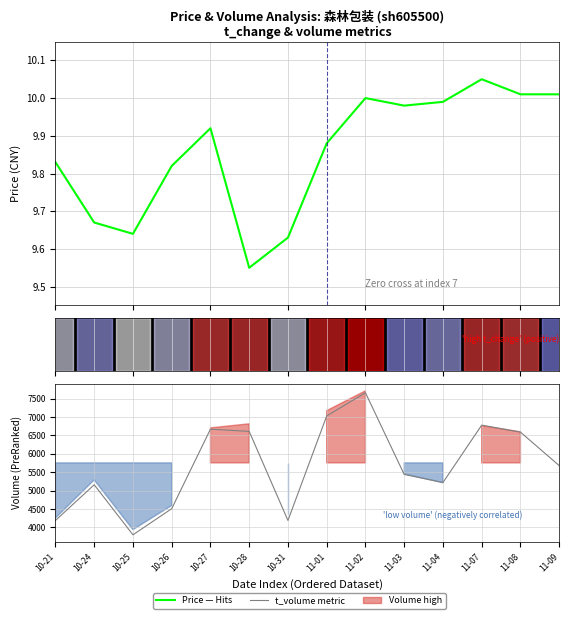

What is the difference between the second highest and minimum values in the Price (Enrichment profile) series?

0.5